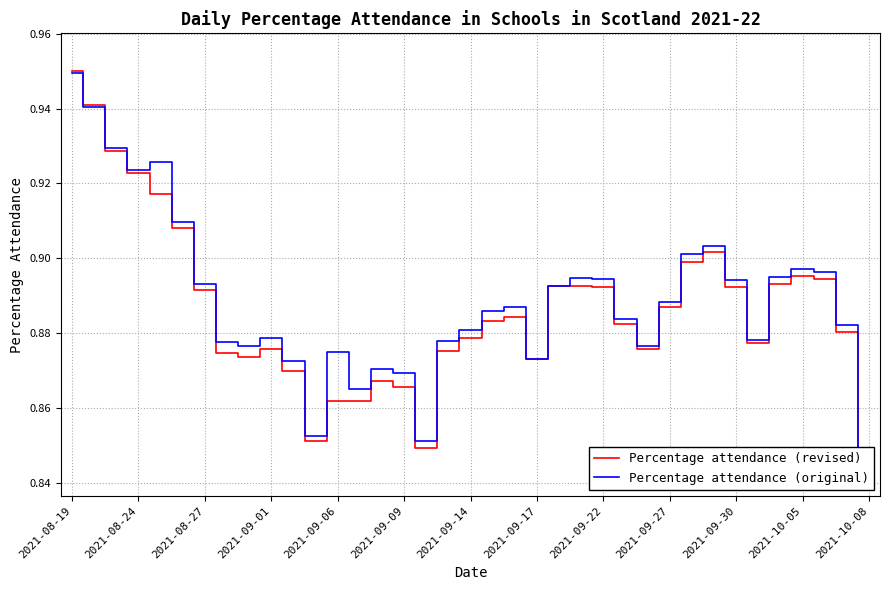

Reading left to right, list all the values displayed in this chart.

Percentage attendance (revised): 1.0	0.9	0.9	0.9	0.9	0.9	0.9	0.9	0.9	0.9	0.9	0.9	0.9	0.9	0.9	0.9	0.8	0.9	0.9	0.9	0.9	0.9	0.9	0.9	0.9	0.9	0.9	0.9	0.9	0.9	0.9	0.9	0.9	0.9	0.9	0.9	0.8
Percentage attendance (original): 0.9	0.9	0.9	0.9	0.9	0.9	0.9	0.9	0.9	0.9	0.9	0.9	0.9	0.9	0.9	0.9	0.9	0.9	0.9	0.9	0.9	0.9	0.9	0.9	0.9	0.9	0.9	0.9	0.9	0.9	0.9	0.9	0.9	0.9	0.9	0.9	0.8